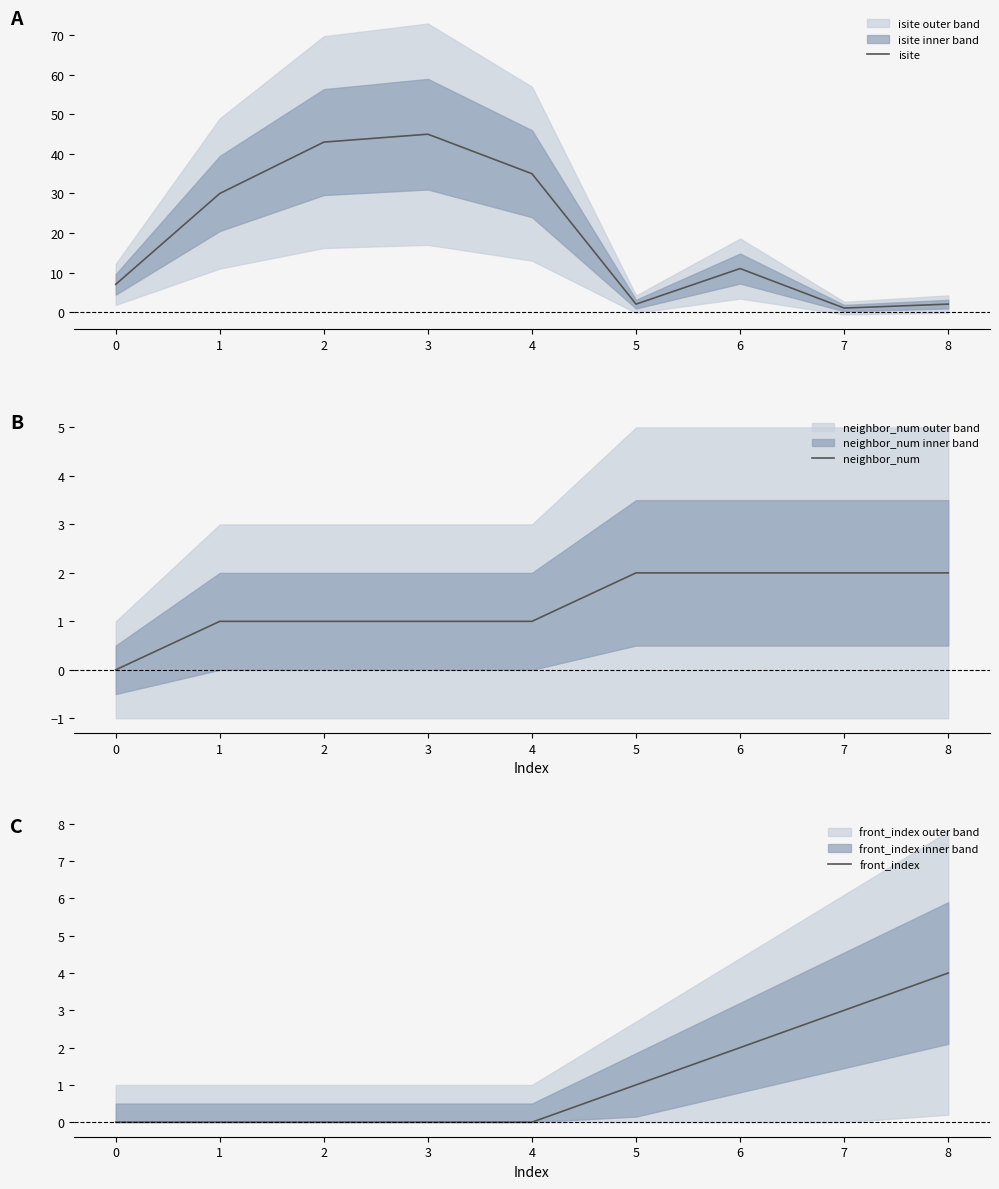

Which series has the widest spread of values?

isite